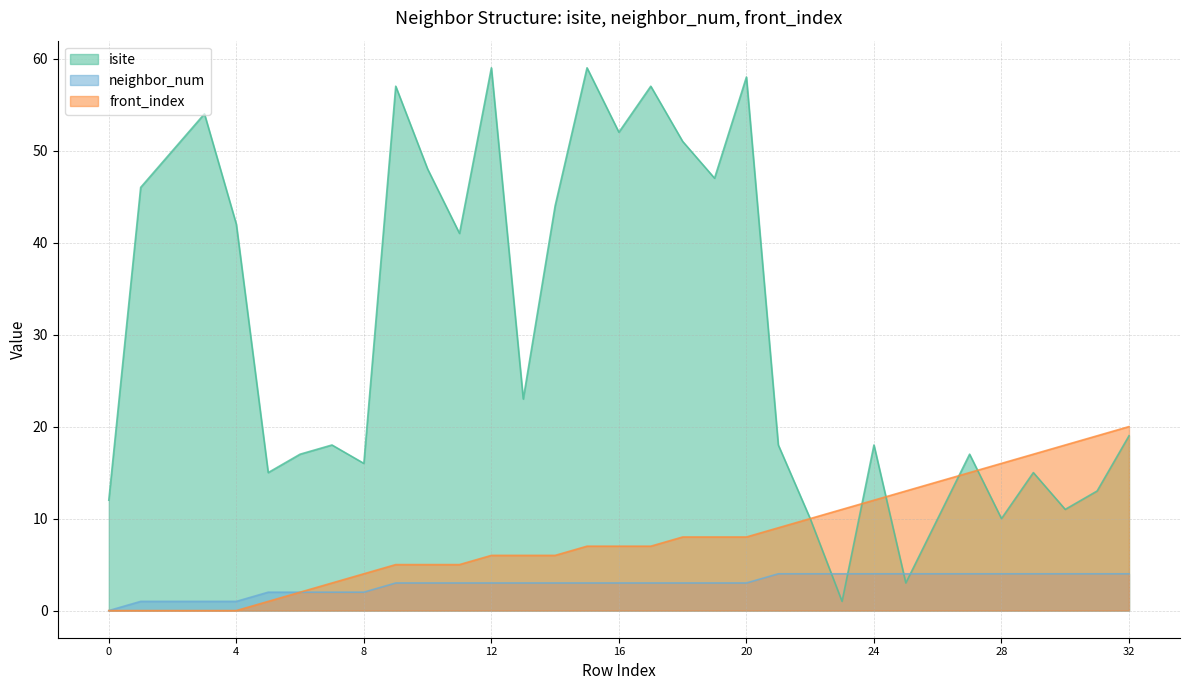

Is it true that front_index equals 4 at 7?

False